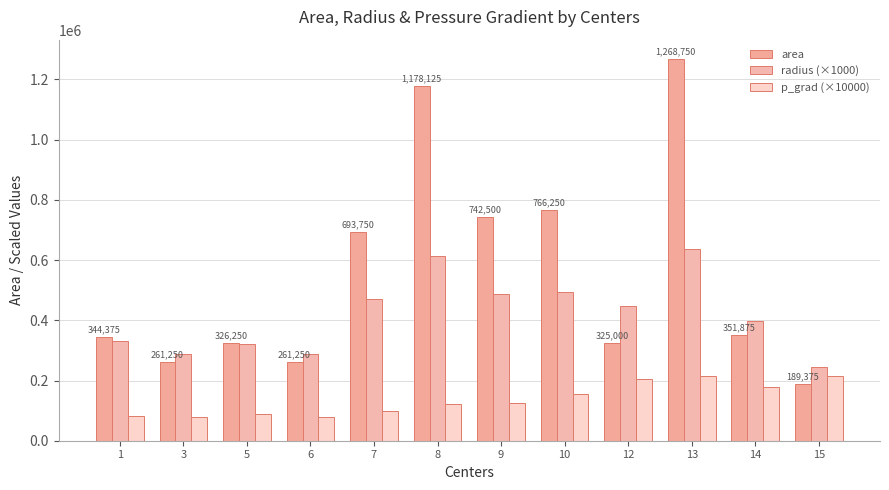

How many data points in area are less than 351875?

6